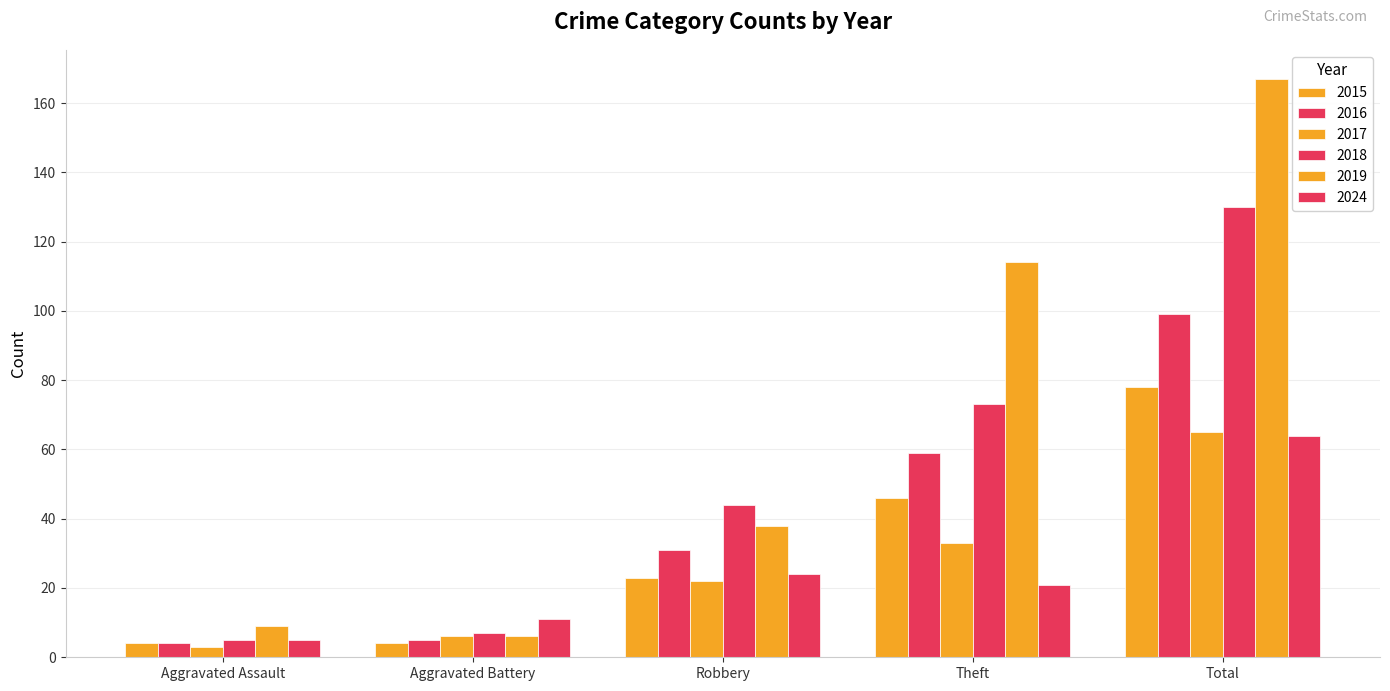

How many series are shown in this chart?

6